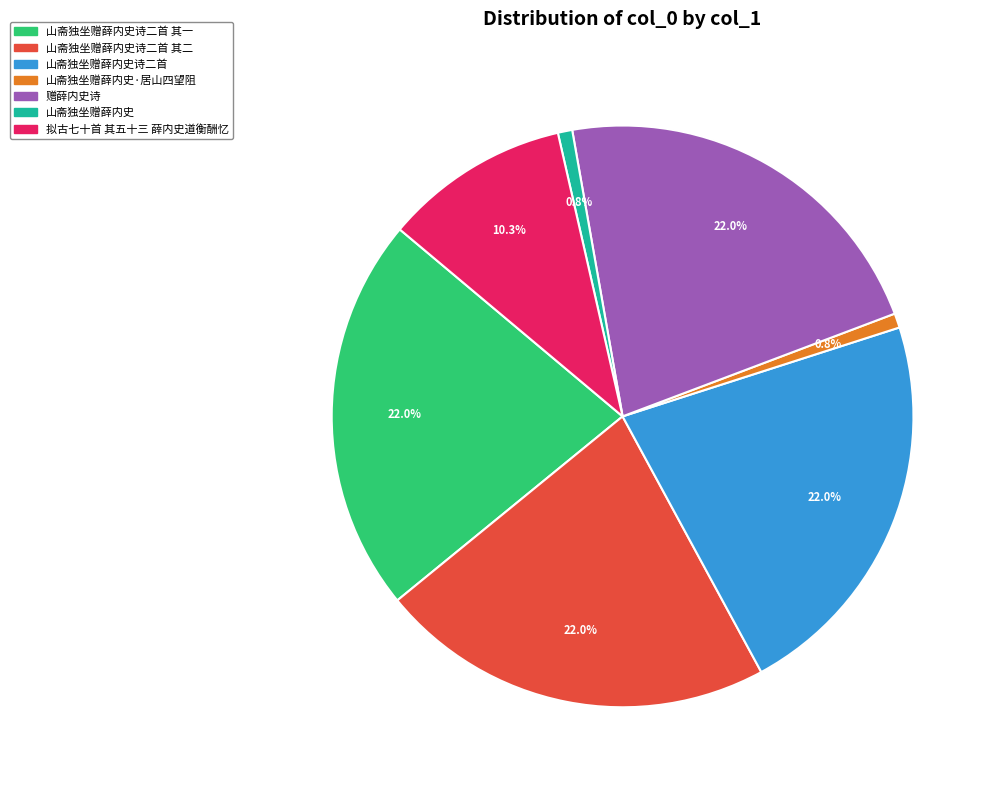

Does any single category account for the majority?

No